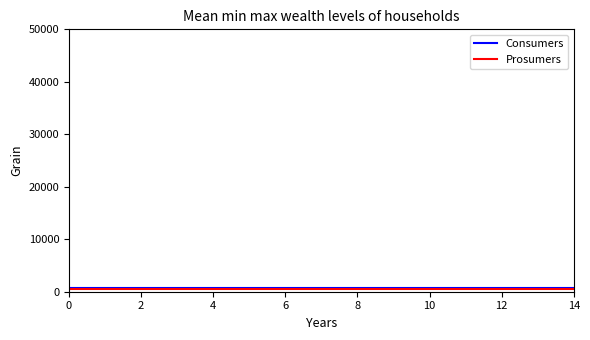

Reading left to right, extract all data points from this chart.

Consumers: 635	635	635	635	635	635	635	635	635	635	635	635	635	635	635
Prosumers: 440	440	440	440	440	440	440	440	440	440	440	440	440	440	440